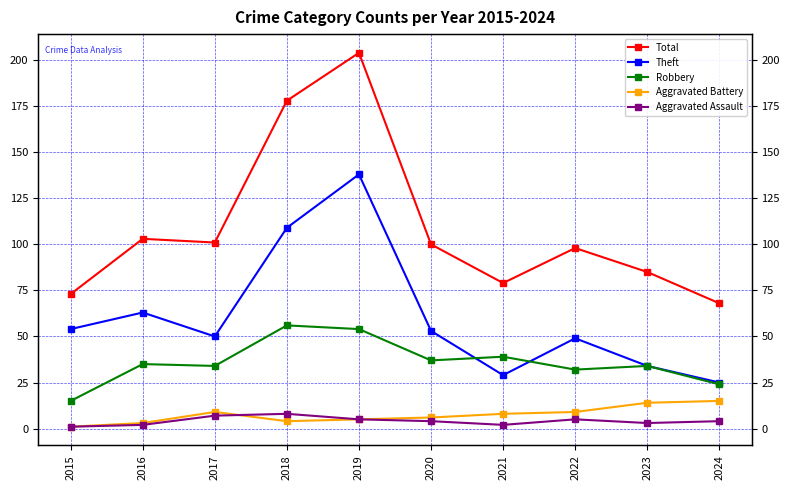

Rank the categories by Theft value from highest to lowest.

2019, 2018, 2016, 2015, 2020, 2017, 2022, 2023, 2021, 2024